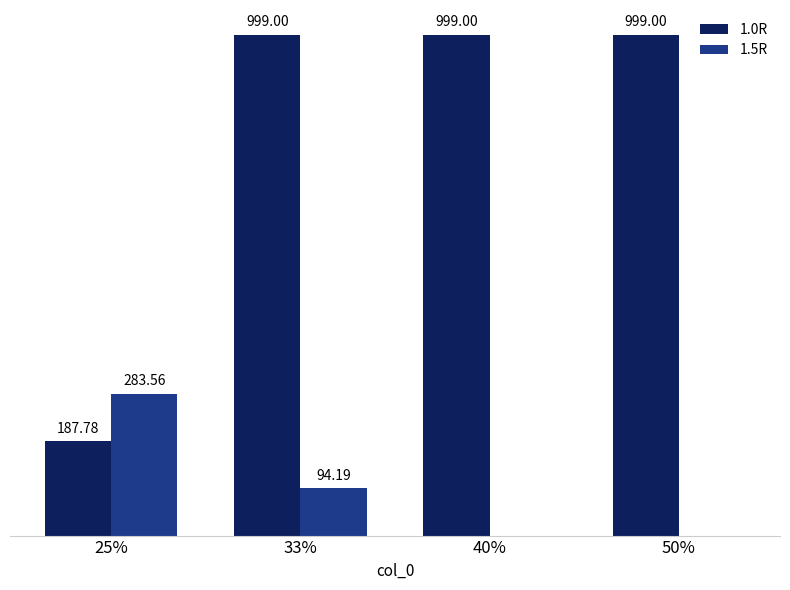

Which series has the largest total across all categories?

1.0R